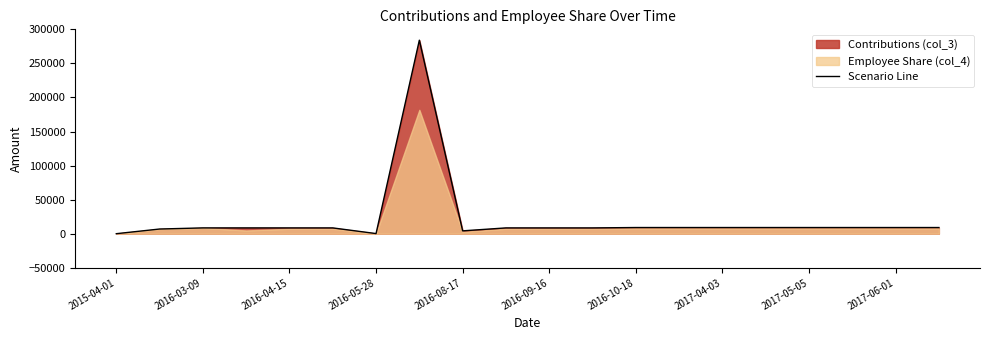

Which category has the lowest value across all series?

2015-04-01